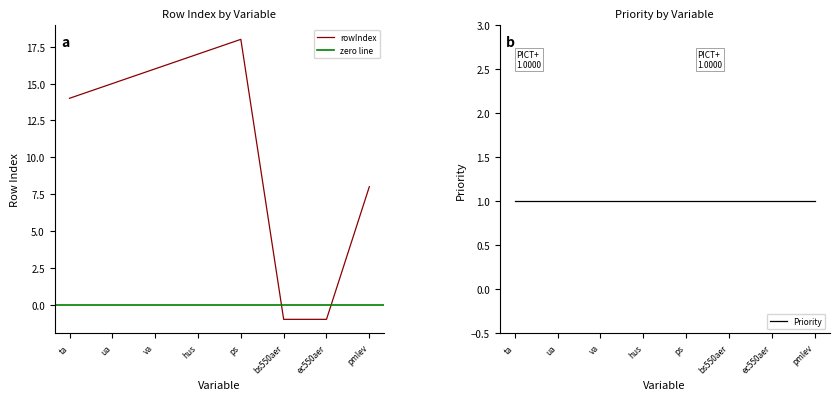

Which label corresponds to the smallest value in the chart?

bs550aer